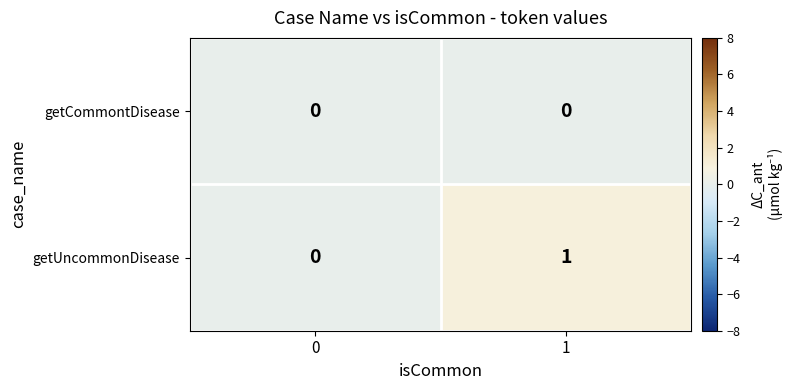

Reading right to left, what are all the values shown in this chart?

getCommontDisease: 1=0	0=0
getUncommonDisease: 1=1	0=0